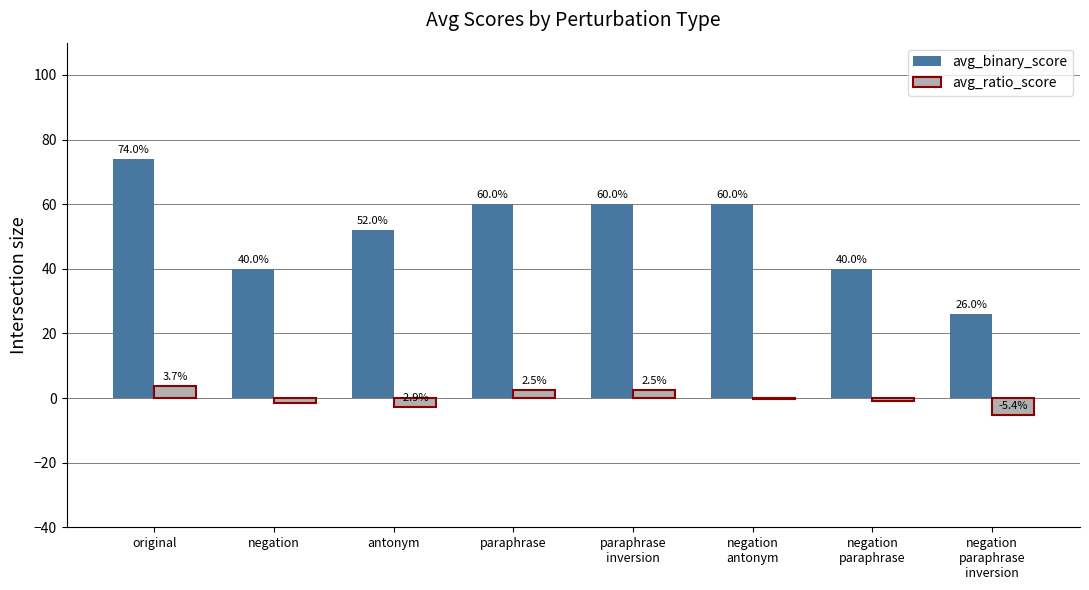

Does the chart contain stacked bars?

No